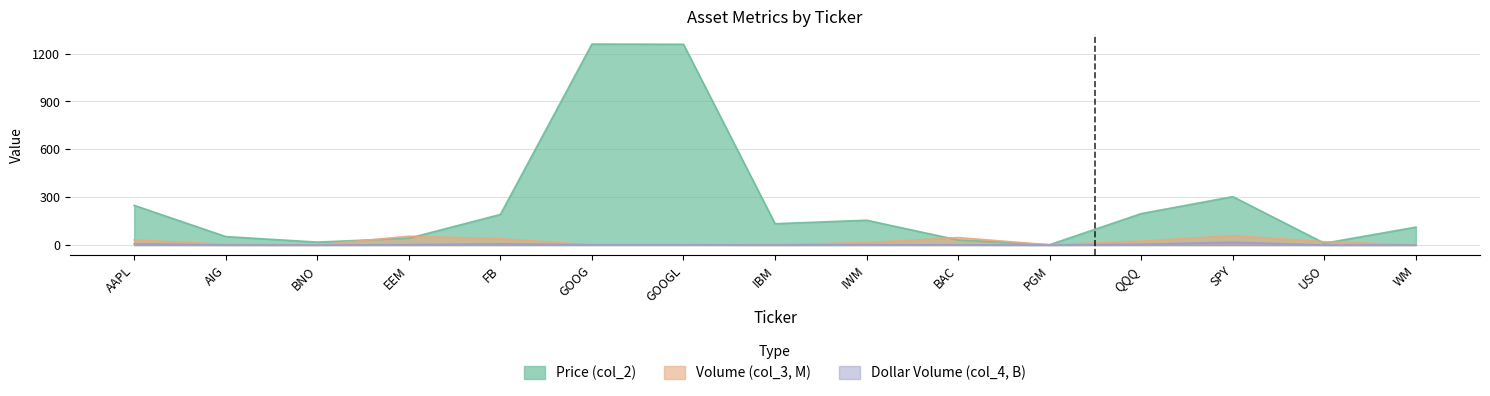

What is the value of the Price (col_2) point at the 11th from the left?

2.2